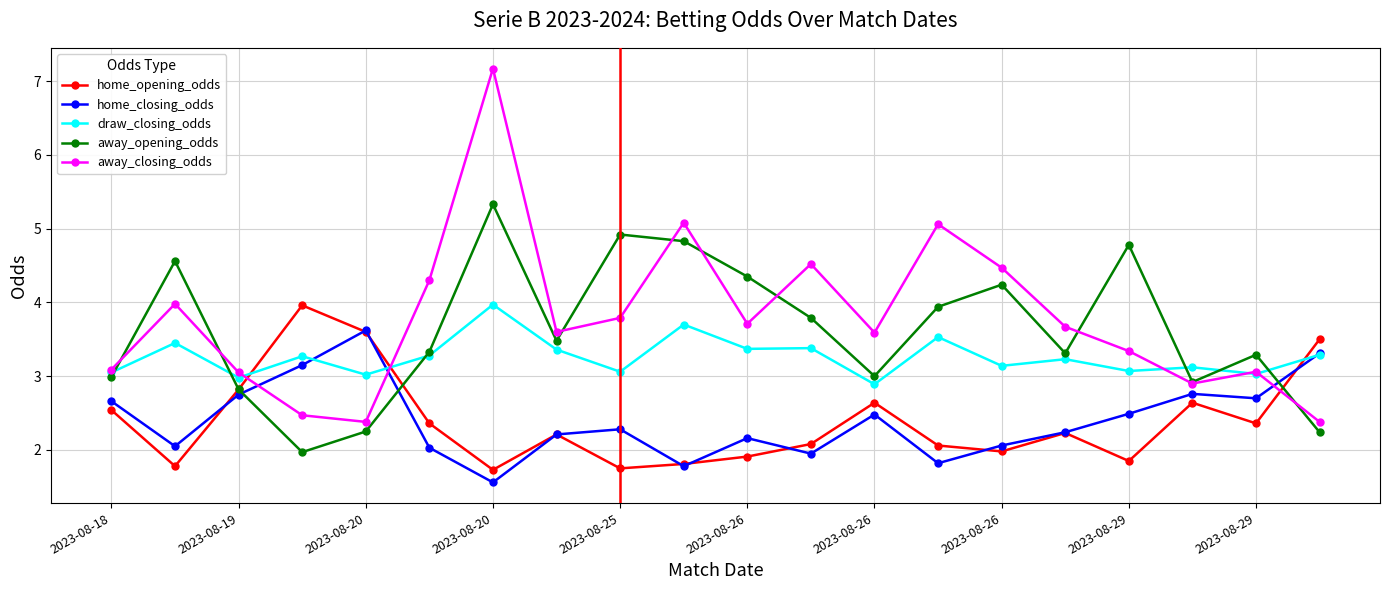

True or false: away_closing_odds has more than 2 interior local peaks.

True